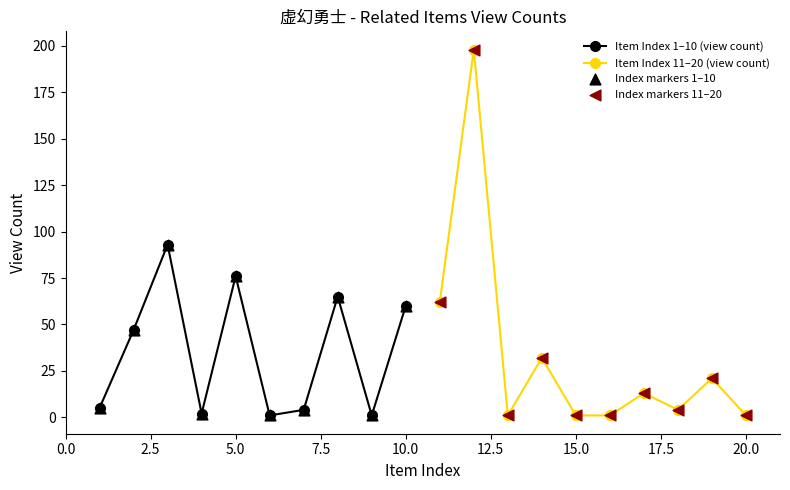

Which series has the largest total across all categories?

Item Index 1–10 (view count)